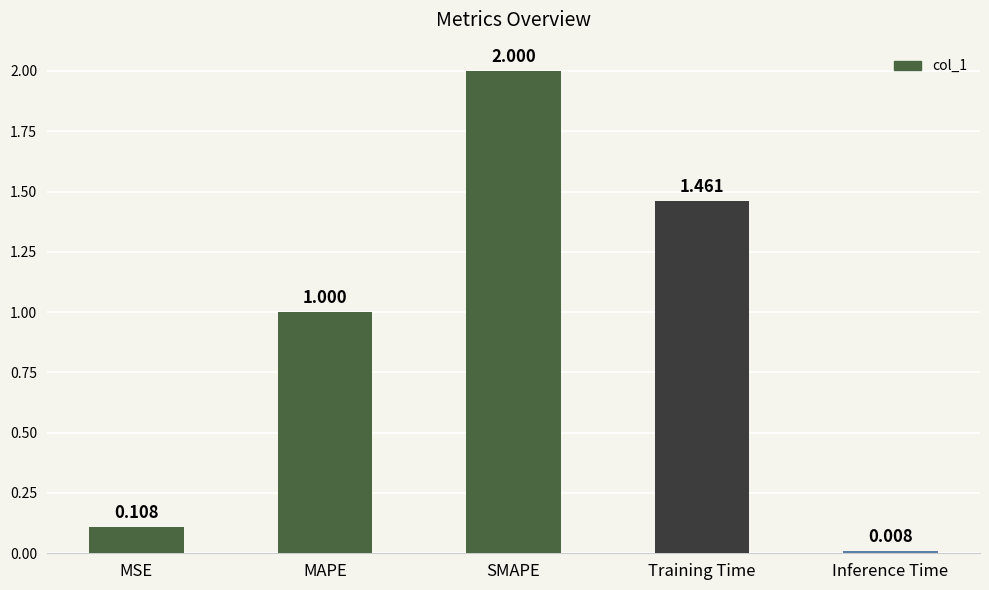

List the labels in order of value, smallest first.

Inference Time, MSE, MAPE, Training Time, SMAPE